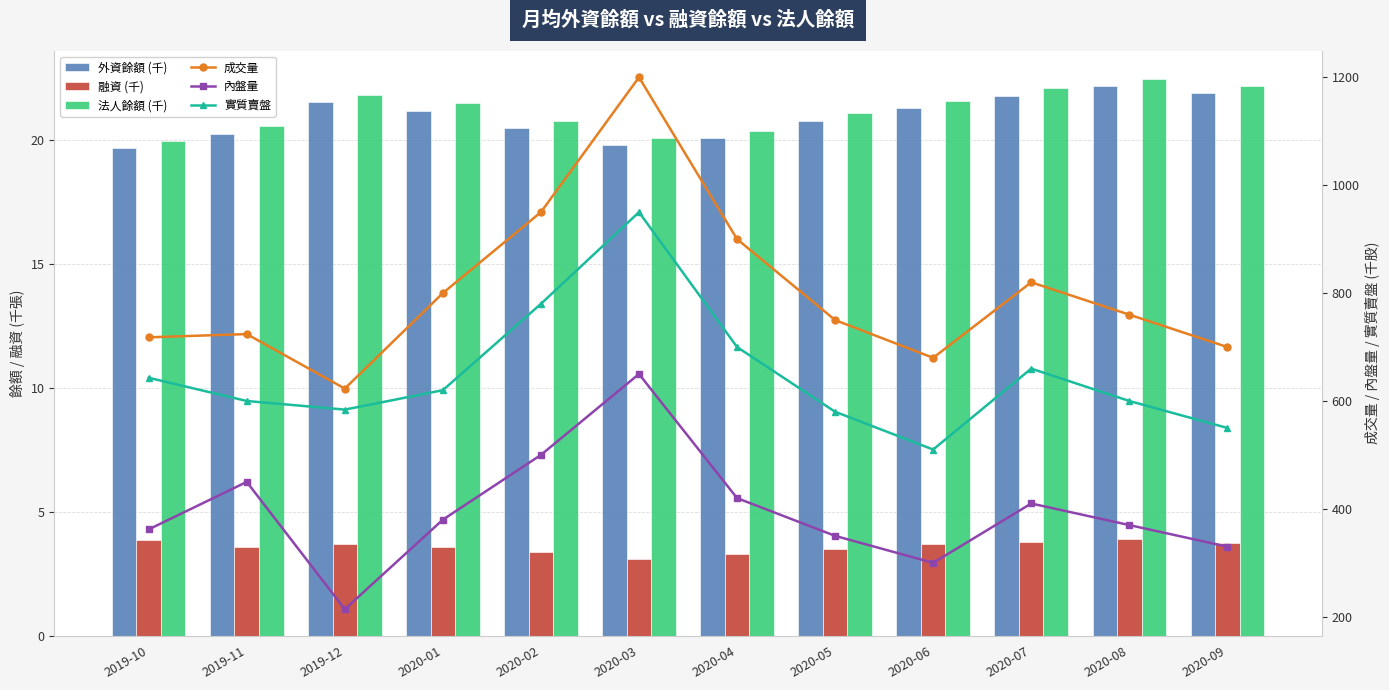

At how many categories does at least one series exceed 670?

11